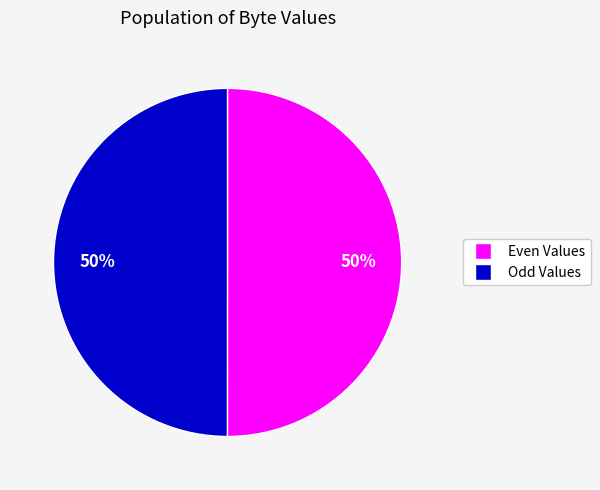

To the nearest percent, what is the average slice percentage?

50%